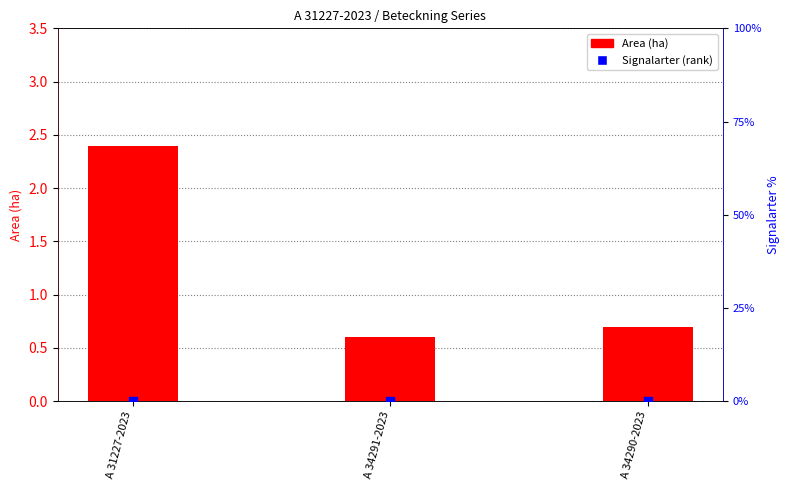

What are all the series names shown in the legend?

Area (ha), Signalarter (rank)